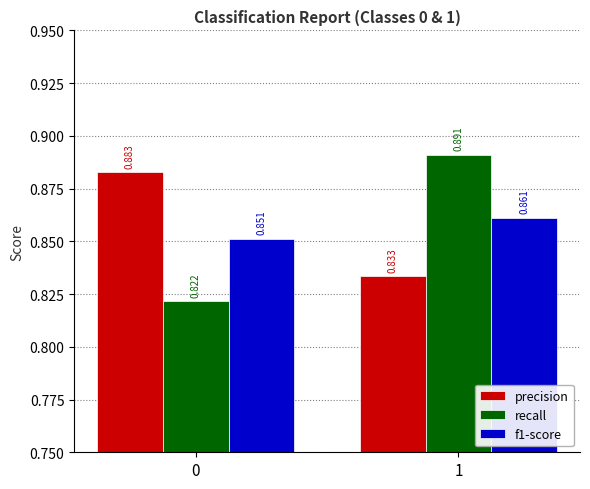

What are all the series names shown in the legend?

precision, recall, f1-score